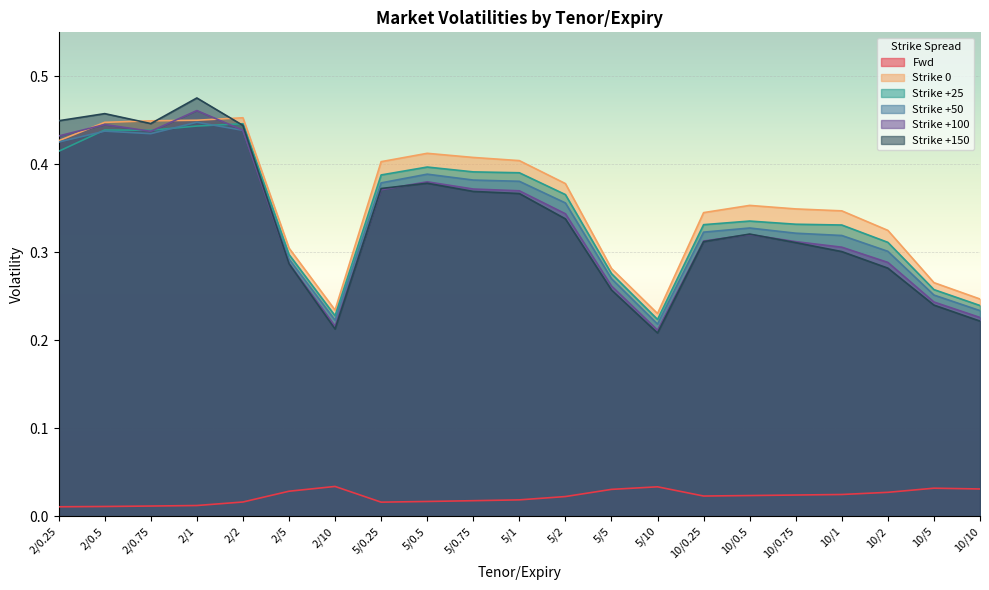

In Strike +150, how many points are lower than both neighbors (excluding endpoints)?

3